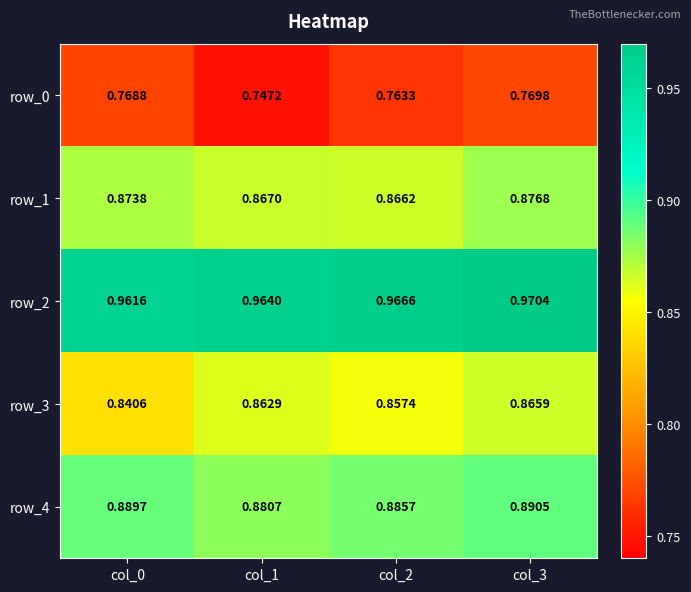

Which series has the largest total across all categories?

row_2